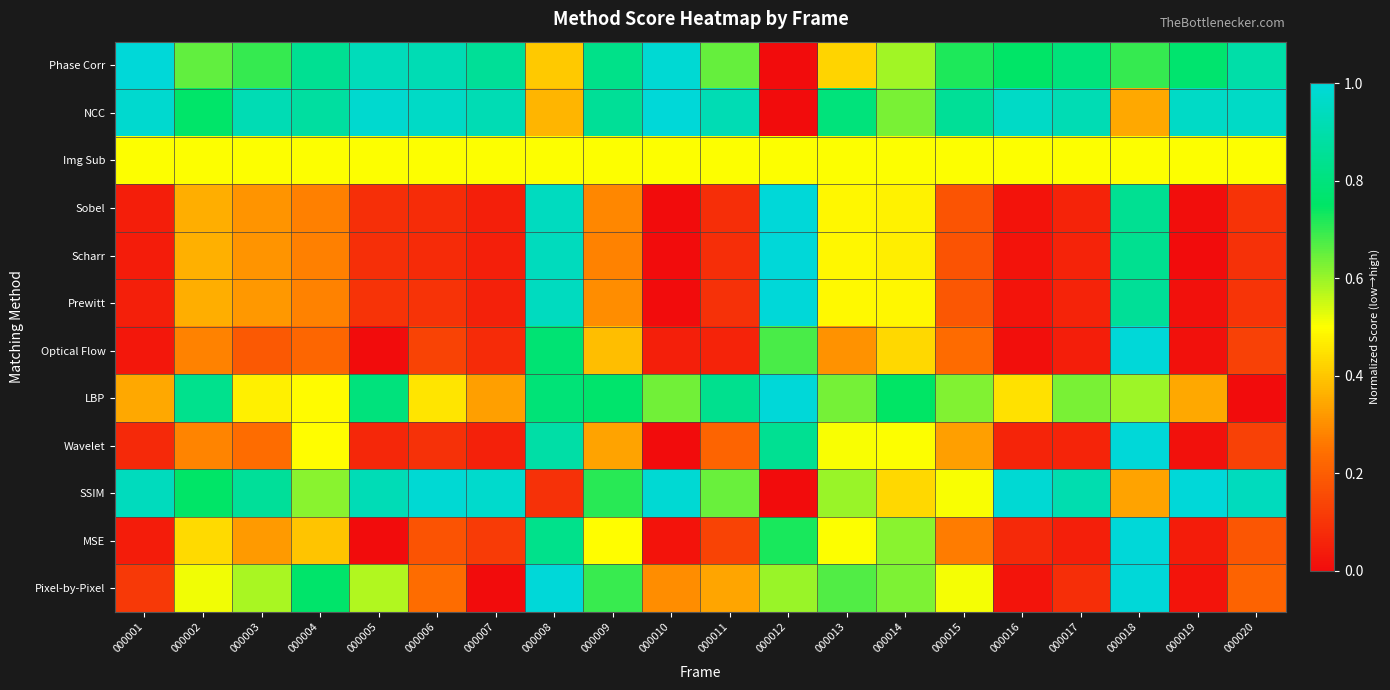

At how many categories does at least one series exceed 0?

20